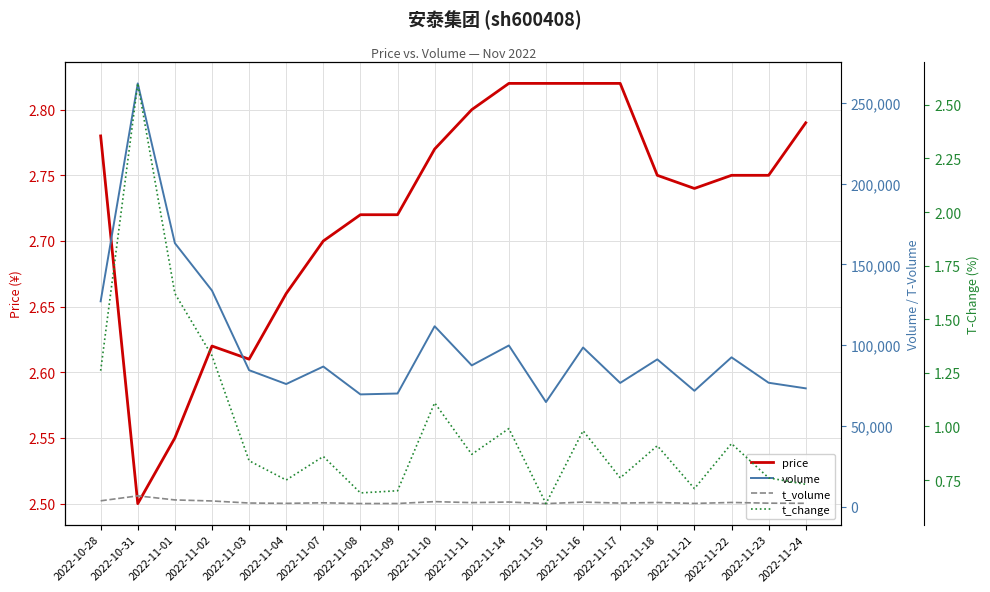

How many price values are between 2 and 3?

20